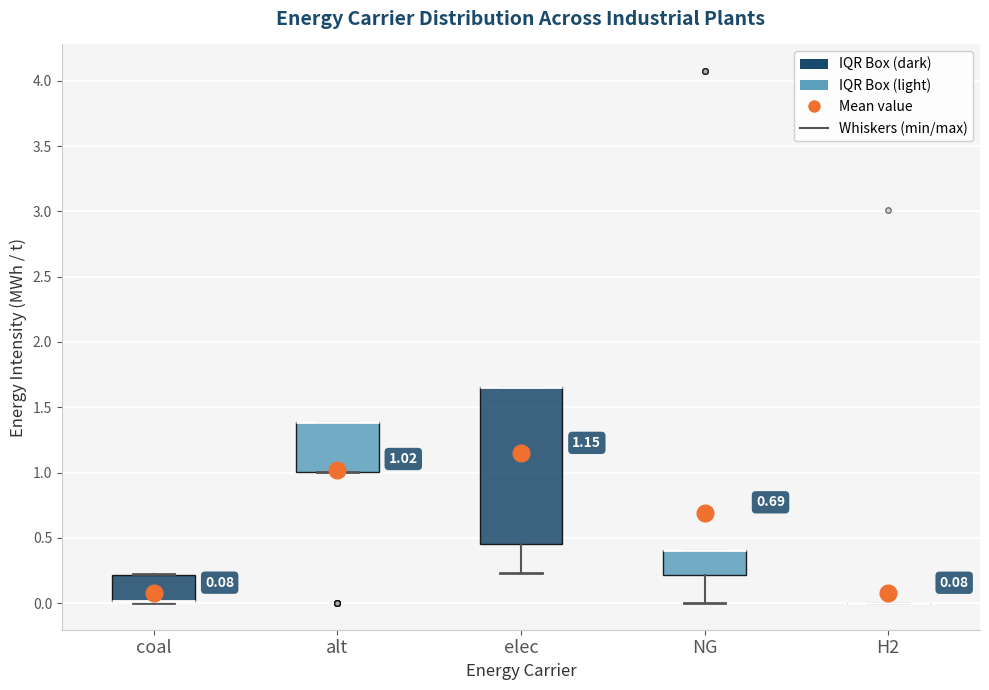

Which box is the tallest, from its lower edge to its upper edge?

elec